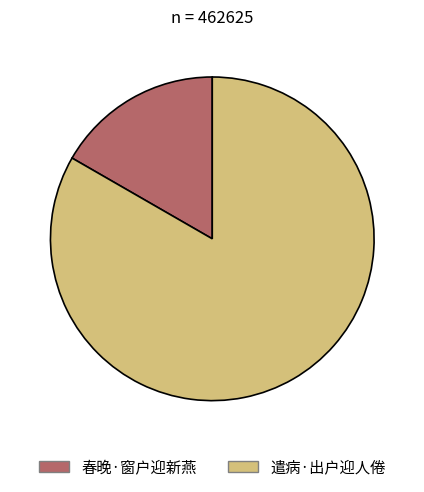

Do 春晚·窗户迎新燕 and 遣病·出户迎人倦 together represent more than half of the pie?

Yes